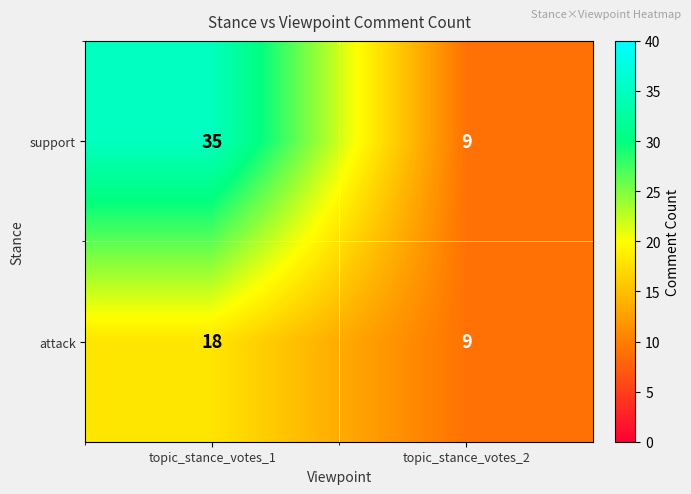

Reading left to right, extract all data points from this chart.

support: 35	9
attack: 18	9